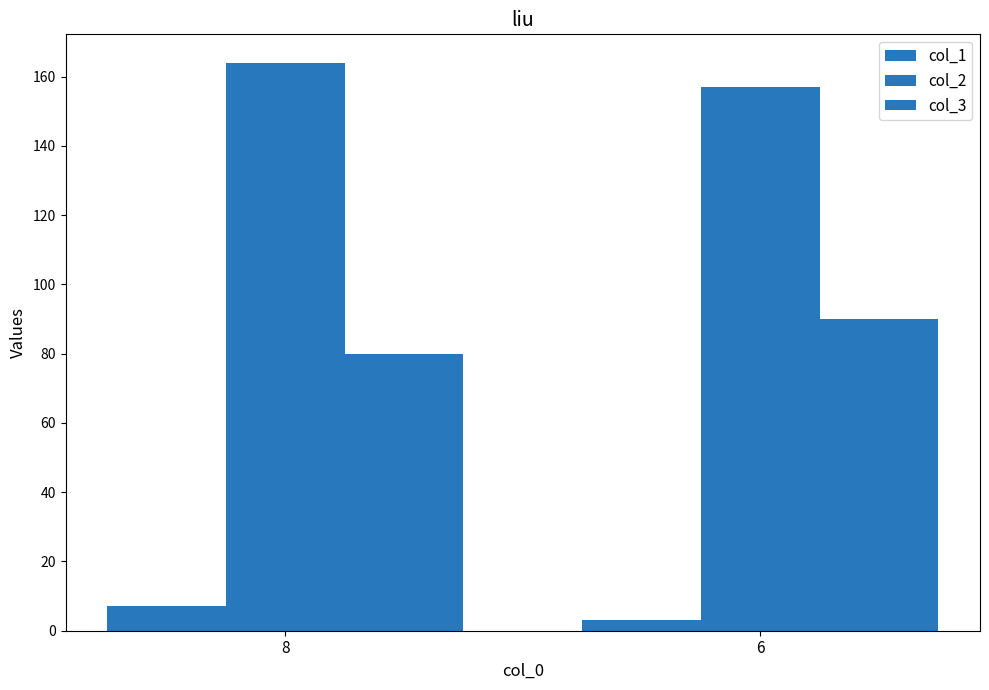

Does the chart contain stacked bars?

No